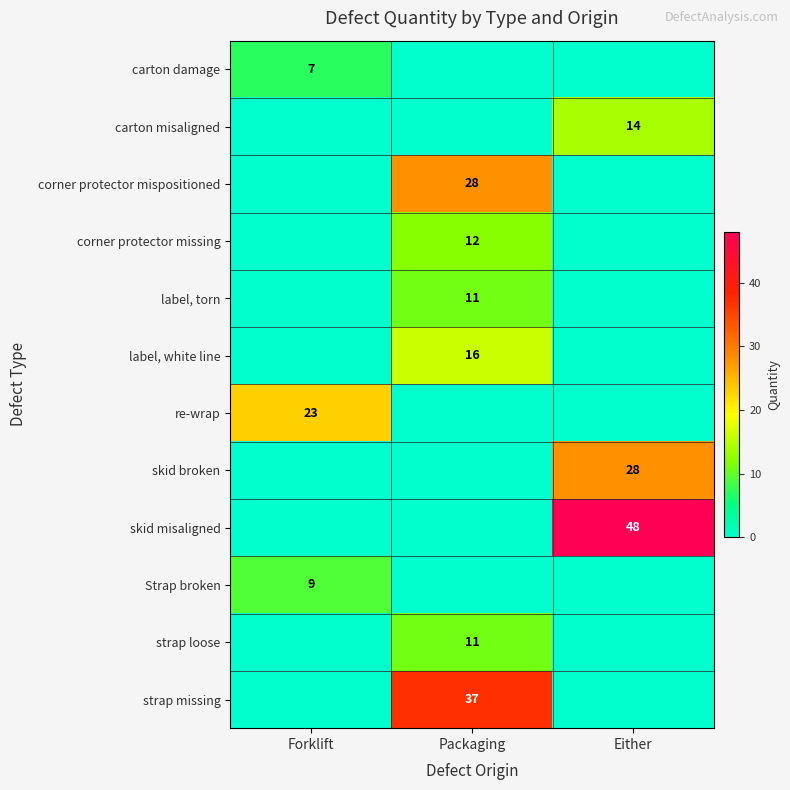

What is the total value across all series at Packaging?

115